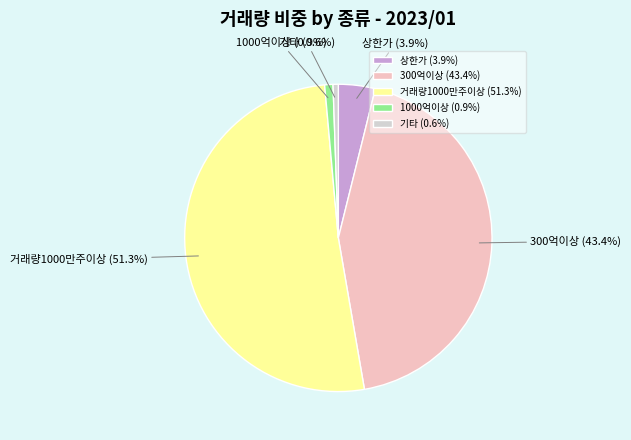

Combined, do 1000억이상 and 300억이상 account for over 50%?

No